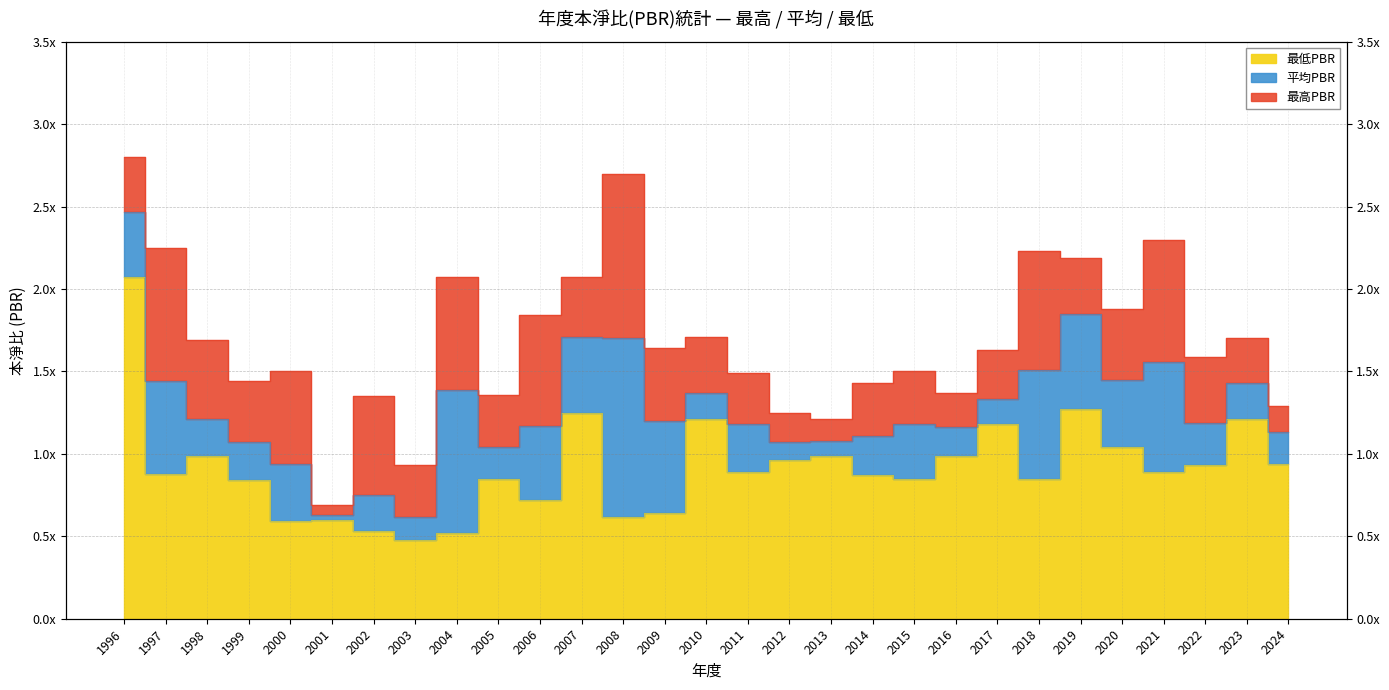

At which category is the sum across all series the highest?

1996